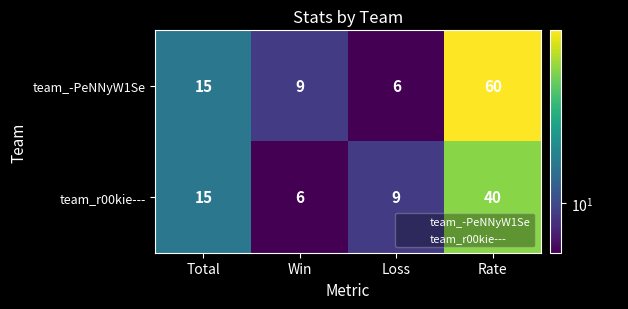

What is the sum of the team_r00kie--- values at Total and Loss?

24